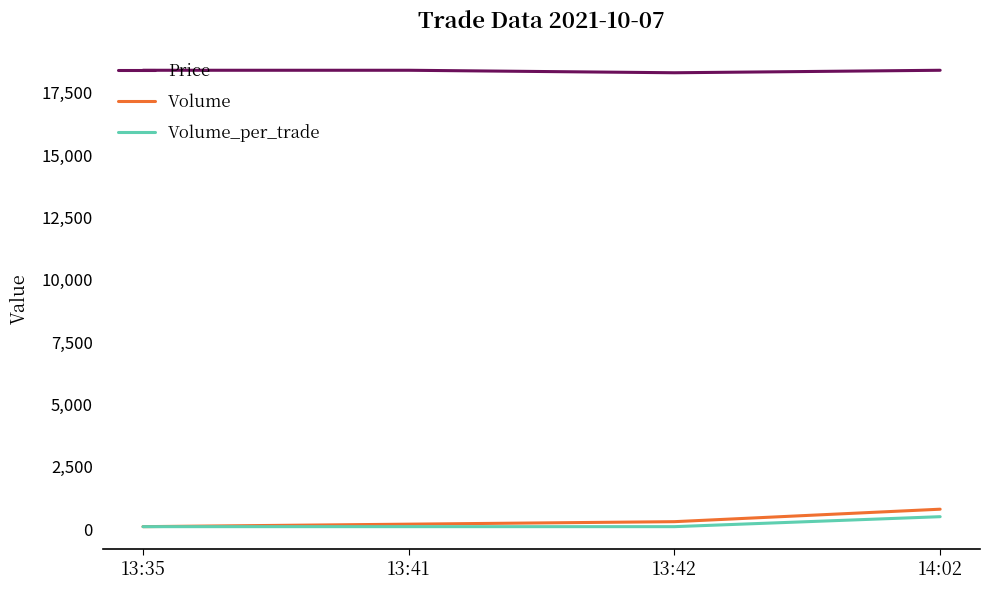

What are all the series names shown in the legend?

Price, Volume, Volume_per_trade